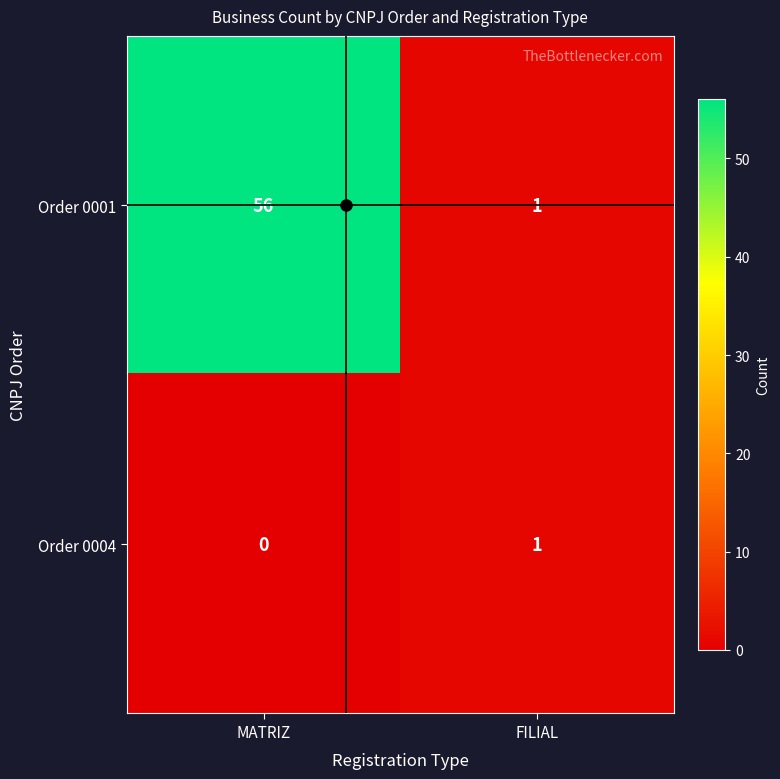

Which series has the largest range (max minus min)?

Order 0001